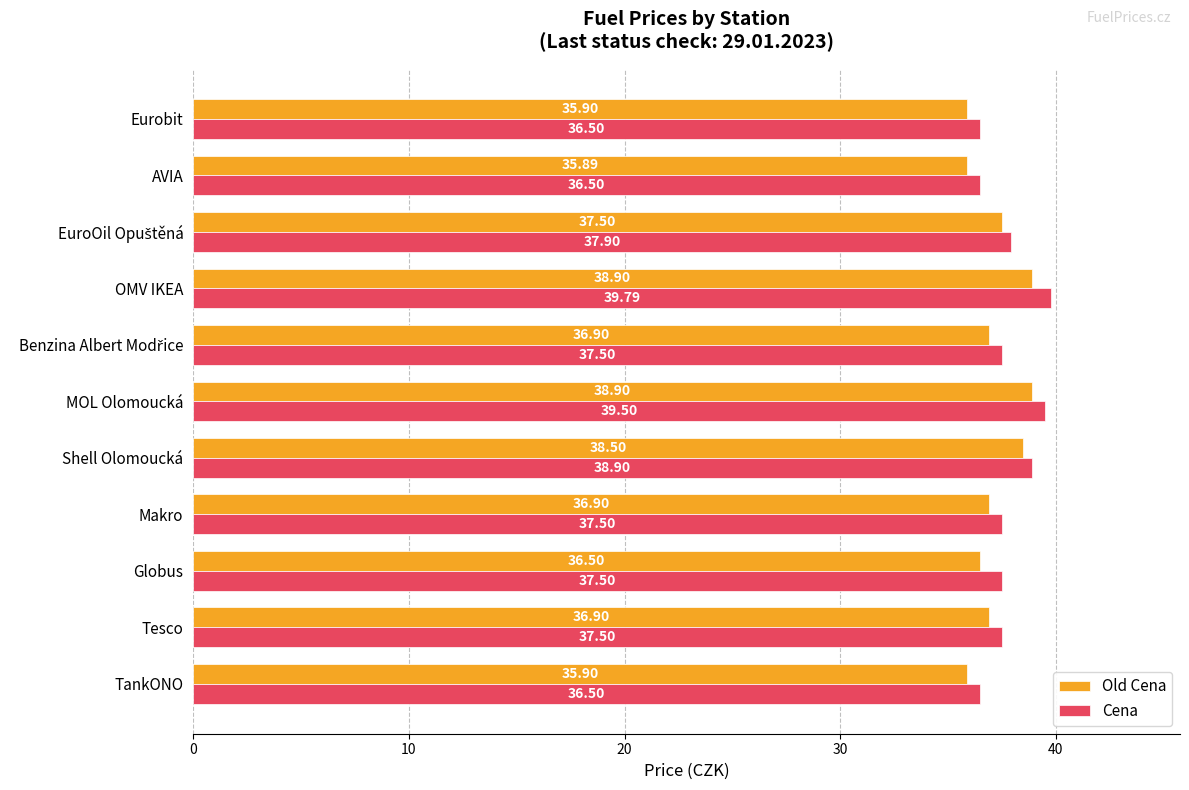

How many values in the Cena series are below 37?

3